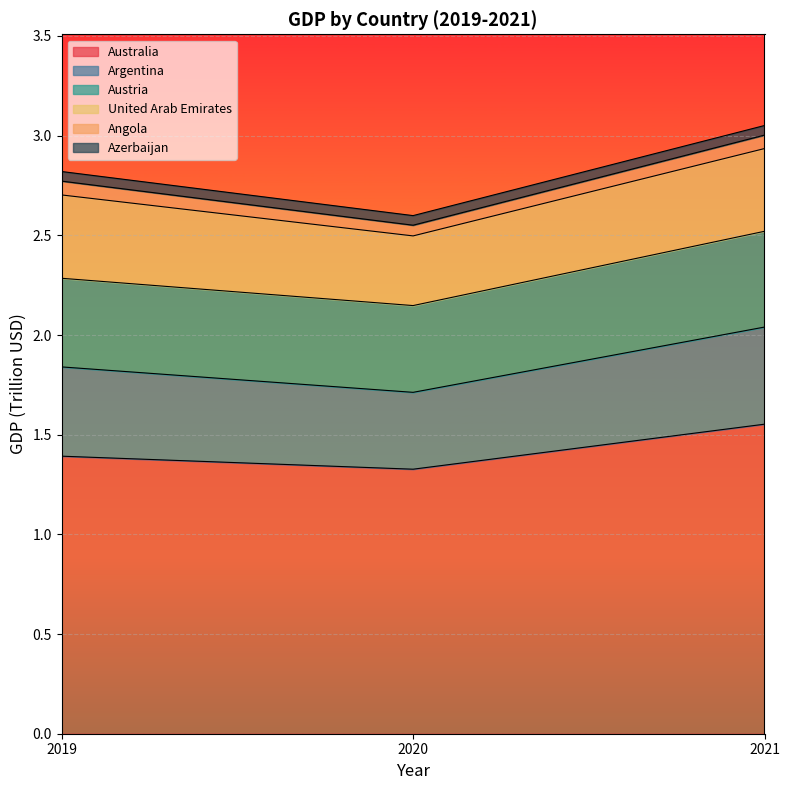

The value of Australia at 2020 is 2.0. True or false?

False